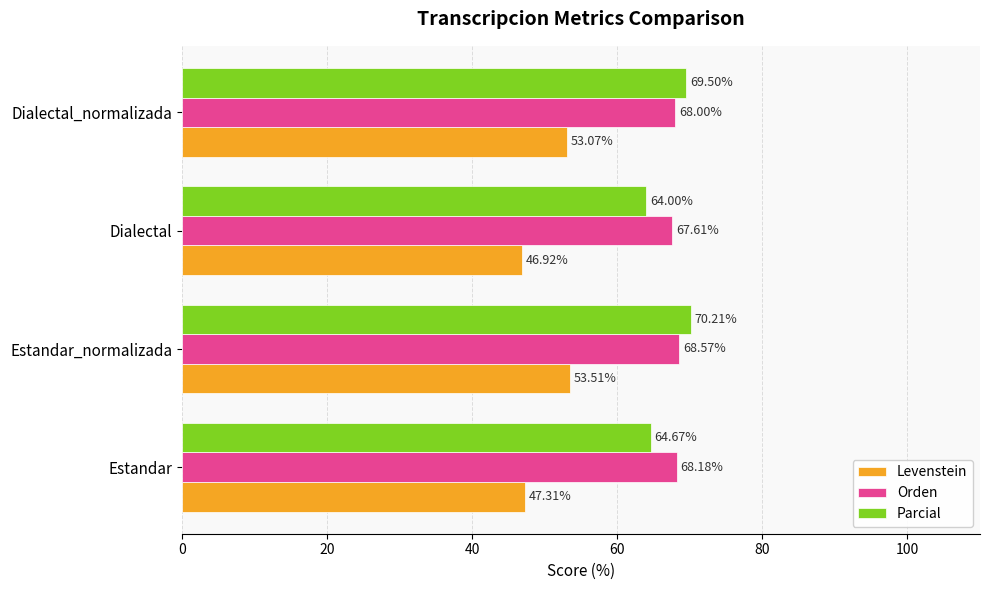

How many categories are shown in the chart?

4